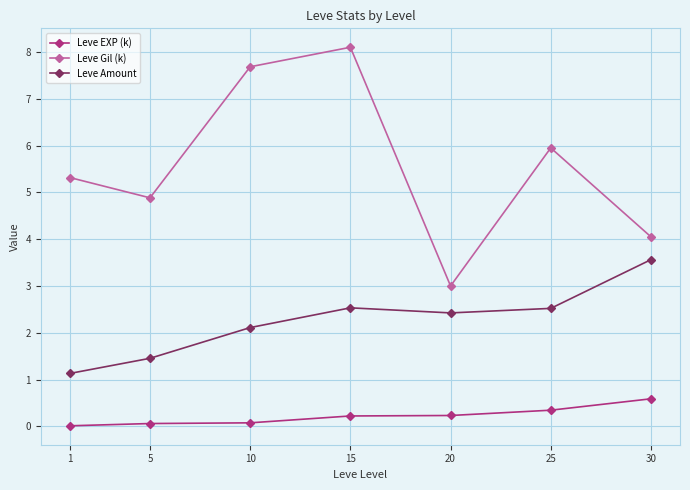

List the series in order of their overall mean, lowest first.

Leve EXP (k), Leve Amount, Leve Gil (k)